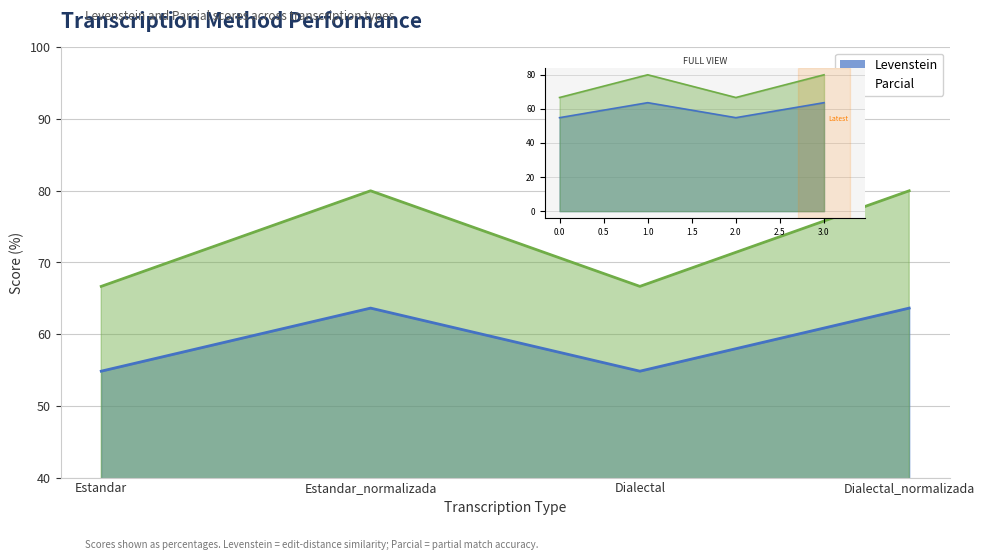

Read the Levenstein value at Dialectal.

54.8